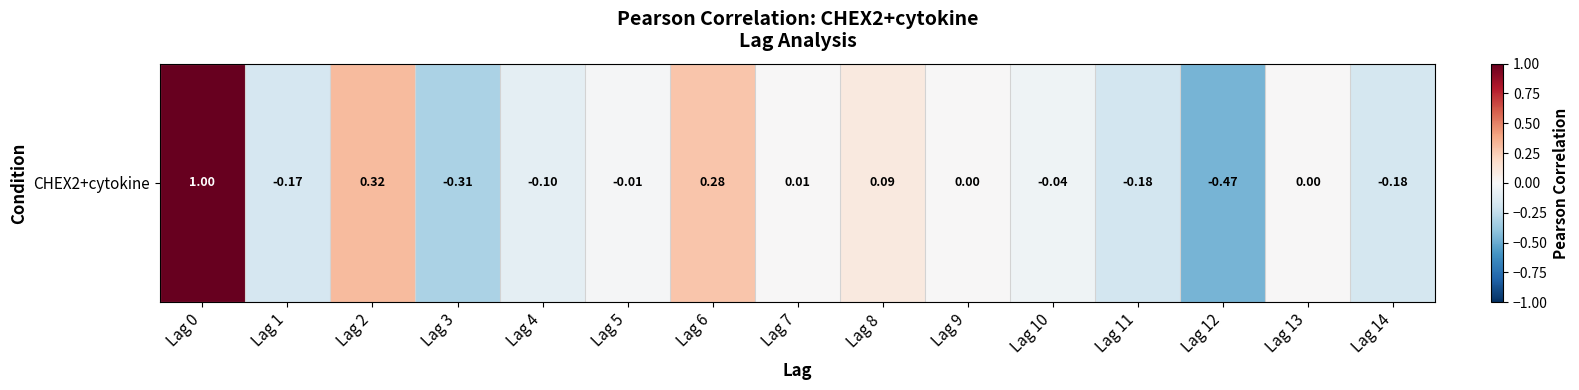

How many negative values are there?

8